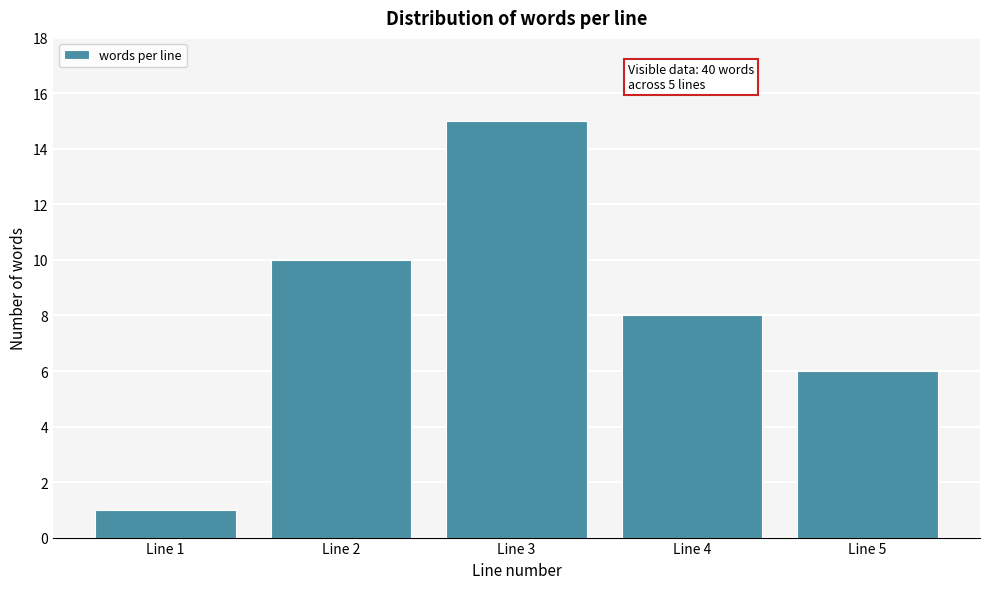

Reading right to left, transcribe all the data shown in this chart.

Line 5=6	Line 4=8	Line 3=15	Line 2=10	Line 1=1